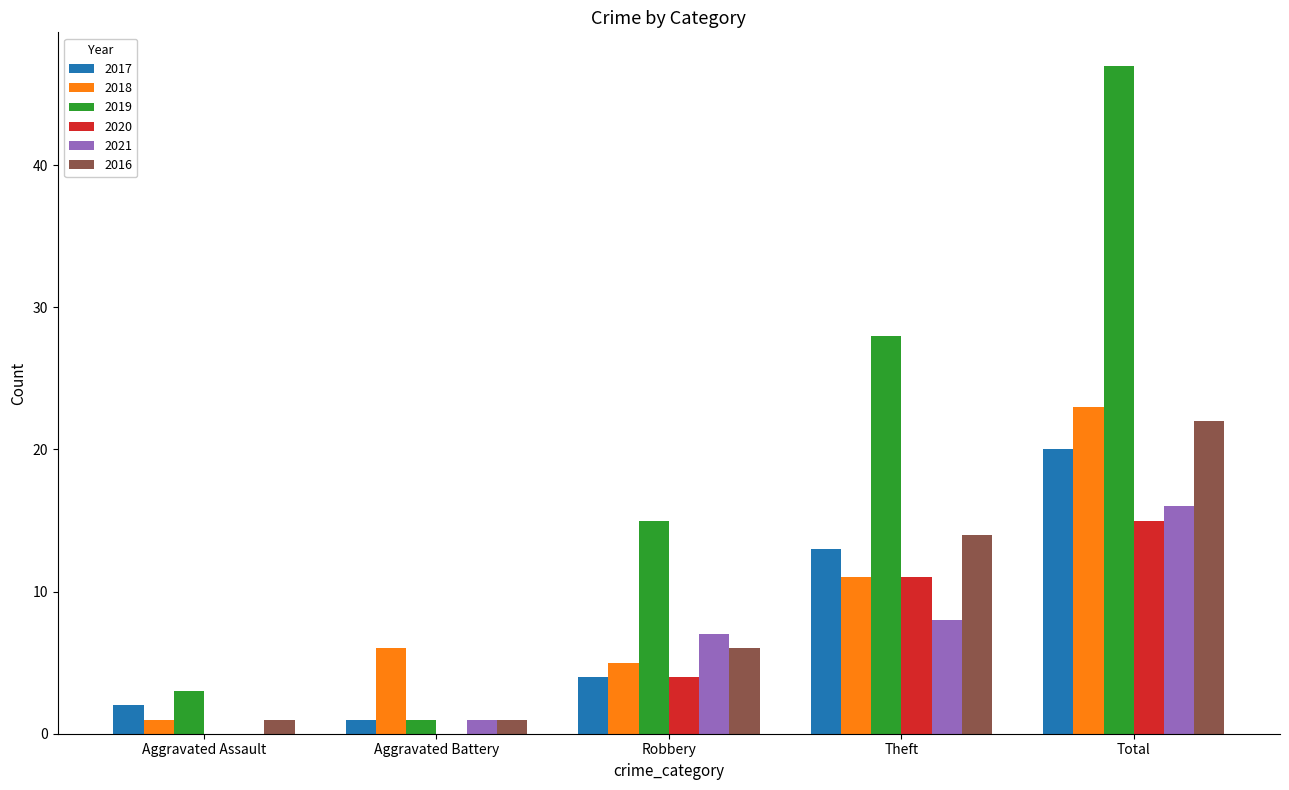

Reading left to right, list all the values displayed in this chart.

2017: Aggravated Assault=2	Aggravated Battery=1	Robbery=4	Theft=13	Total=20
2018: Aggravated Assault=1	Aggravated Battery=6	Robbery=5	Theft=11	Total=23
2019: Aggravated Assault=3	Aggravated Battery=1	Robbery=15	Theft=28	Total=47
2020: Aggravated Assault=0	Aggravated Battery=0	Robbery=4	Theft=11	Total=15
2021: Aggravated Assault=0	Aggravated Battery=1	Robbery=7	Theft=8	Total=16
2016: Aggravated Assault=1	Aggravated Battery=1	Robbery=6	Theft=14	Total=22